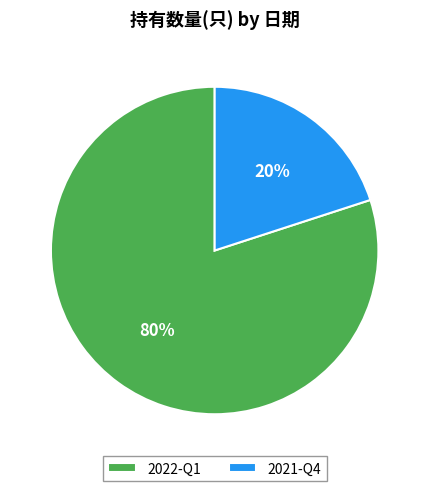

Do 2021-Q4 and 2022-Q1 together represent more than half of the pie?

Yes